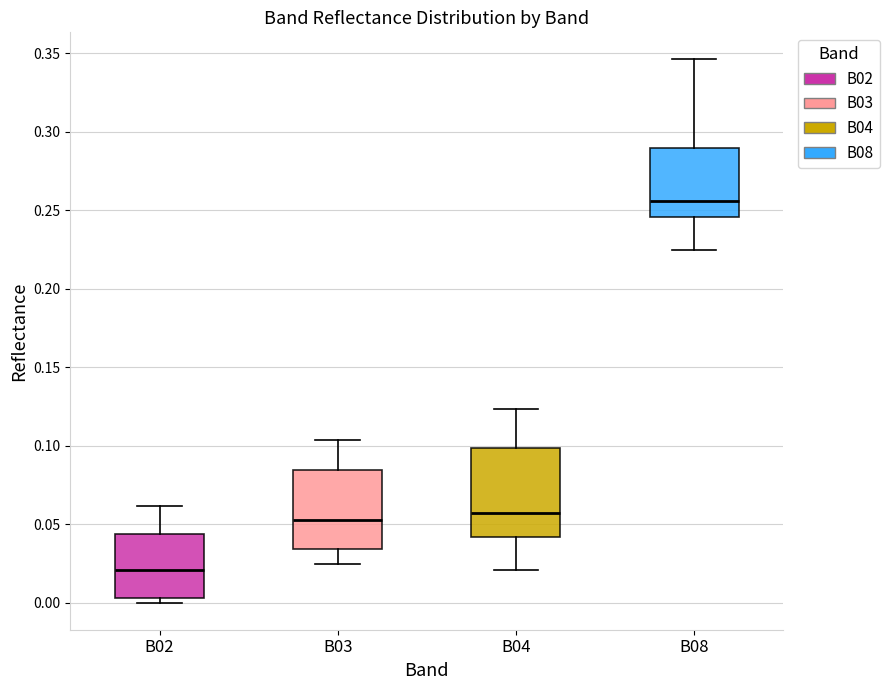

Which box's median line is the lowest?

B02